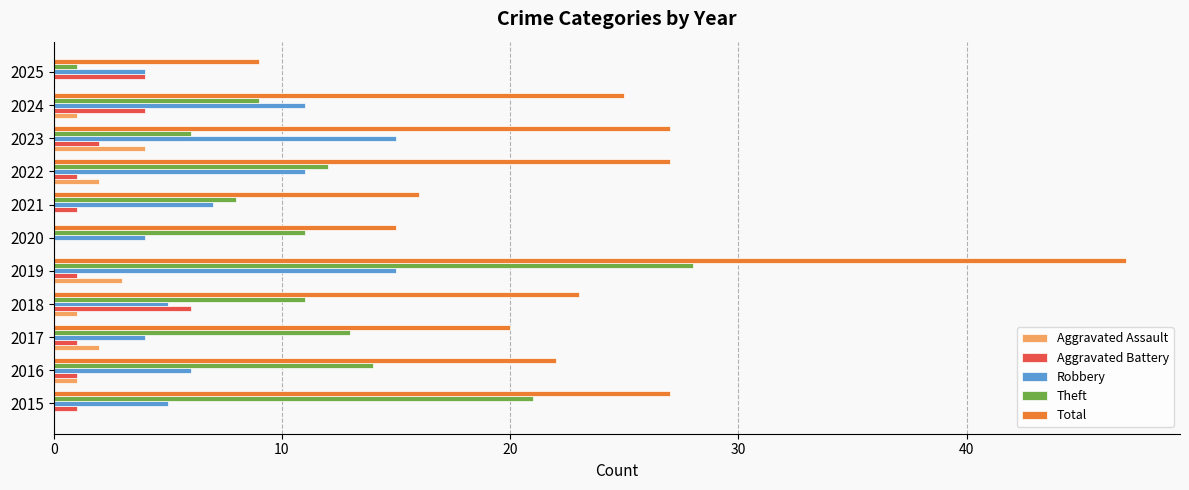

What is the total value across all series at 2021?

32